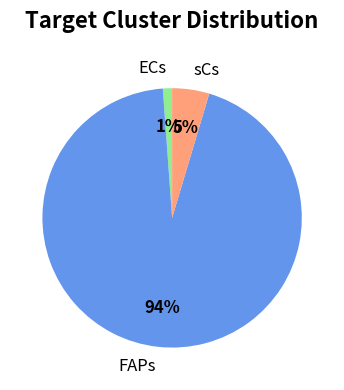

How many slices are in this pie chart?

3